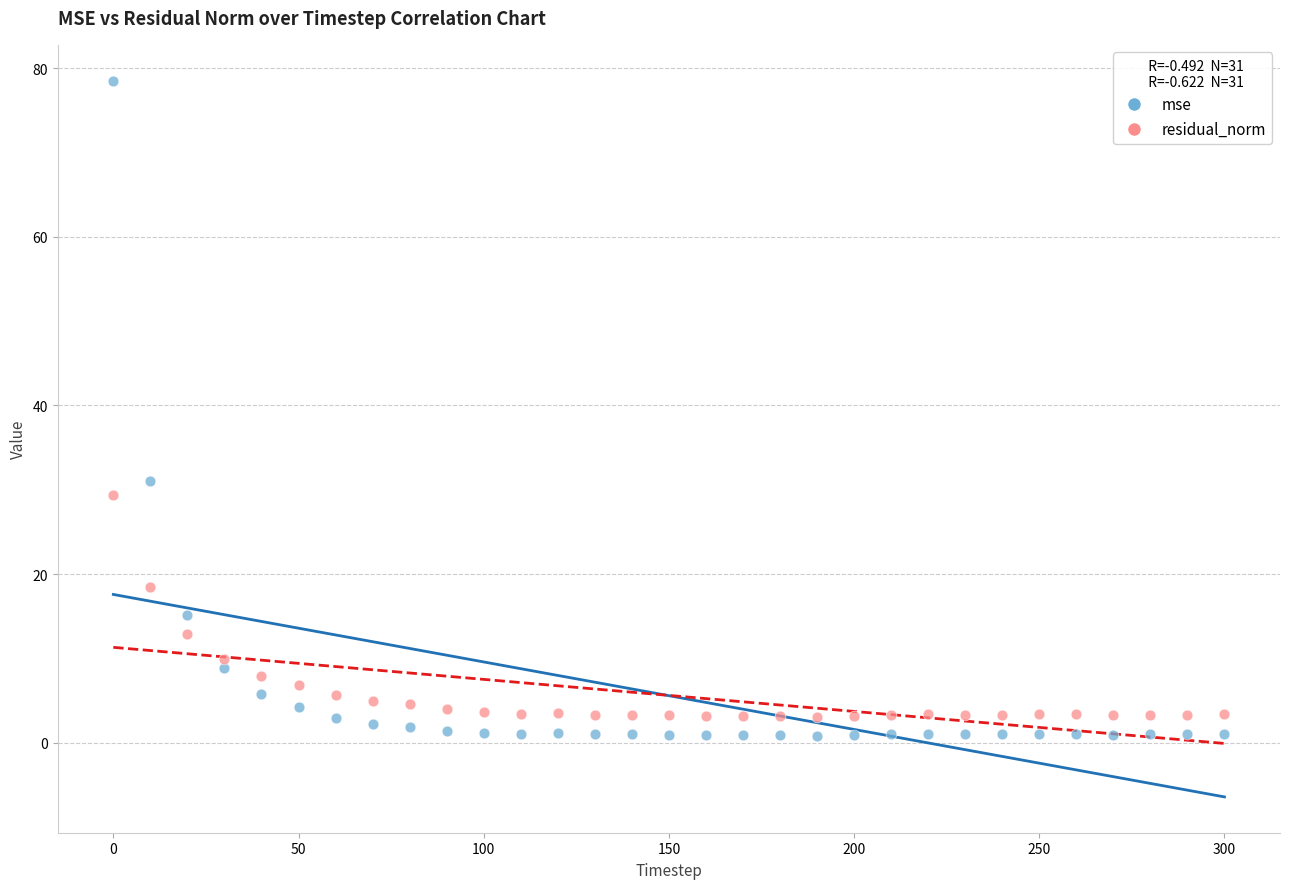

Across all series, what Y value is closest to 39?

31.1